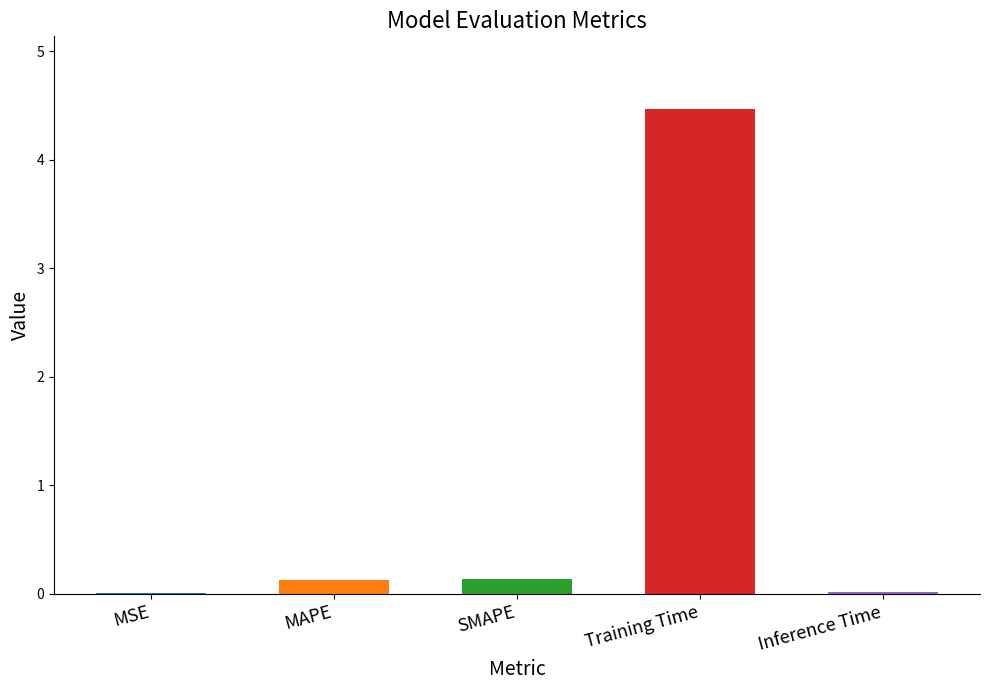

Which has a higher value, SMAPE or Inference Time?

SMAPE